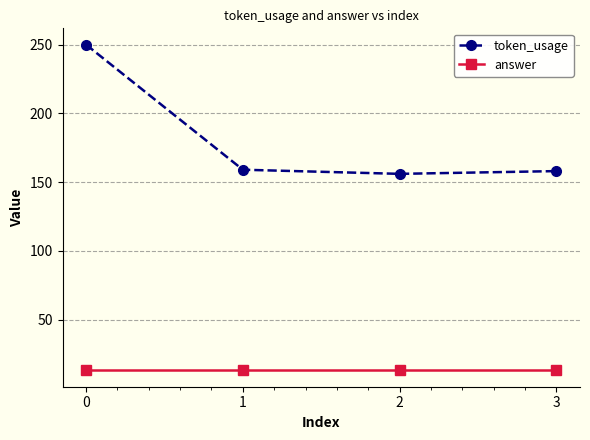

What is the minimum value shown in the chart?

13